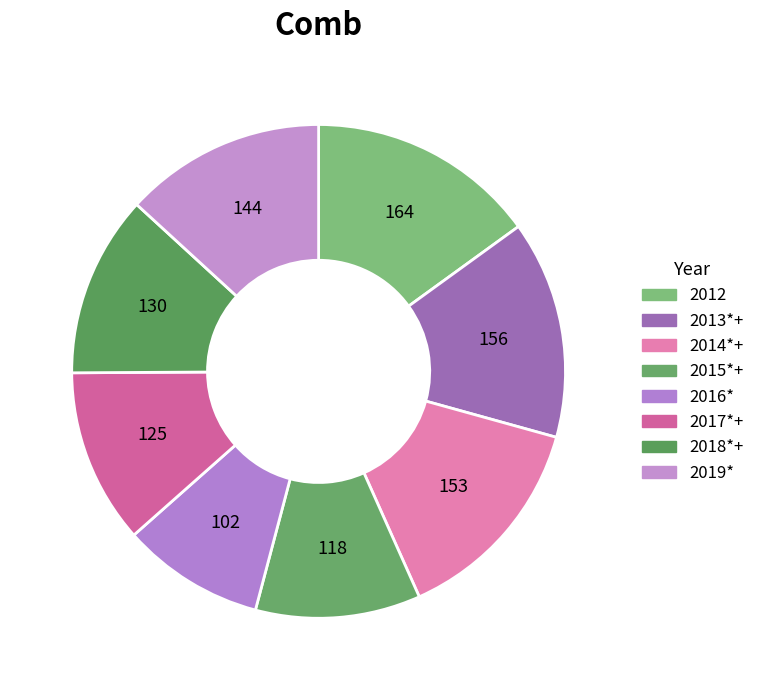

Is 2018*+ the majority of the pie?

No